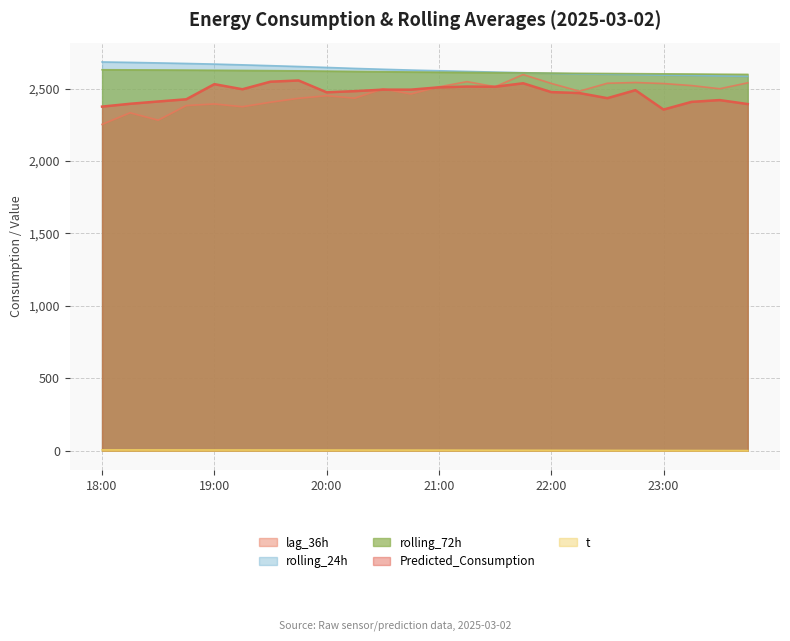

Reading left to right, extract all data points from this chart.

lag_36h: 2253.0	2333.0	2282.0	2383.0	2394.0	2375.0	2406.0	2433.0	2451.0	2434.0	2498.0	2463.0	2512.0	2548.0	2513.0	2597.0	2536.0	2482.0	2537.0	2542.0	2535.0	2521.0	2499.0	2540.0
rolling_24h: 2683.9	2680.9	2677.3	2673.5	2669.2	2663.9	2658.3	2652.5	2646.0	2639.3	2633.5	2627.9	2623.2	2618.7	2613.8	2609.8	2604.9	2601.2	2598.7	2595.9	2592.9	2590.8	2587.2	2584.3
rolling_72h: 2630.2	2629.4	2628.7	2627.7	2626.7	2625.4	2624.0	2622.5	2620.6	2618.5	2616.6	2614.7	2613.0	2611.5	2609.9	2608.5	2607.0	2605.5	2604.3	2603.2	2601.9	2600.7	2599.3	2598.1
Predicted_Consumption: 2375.7	2395.3	2411.1	2426.2	2530.6	2495.5	2547.7	2556.0	2474.3	2482.4	2492.7	2492.7	2508.7	2514.0	2512.7	2536.8	2475.9	2469.3	2433.9	2489.1	2355.3	2408.4	2420.7	2393.3
t: 6.4	6.2	6.1	5.9	5.7	5.6	5.4	5.2	5.1	4.9	4.7	4.6	4.4	4.1	3.8	3.5	3.3	3.0	2.7	2.4	2.1	1.9	1.6	1.3